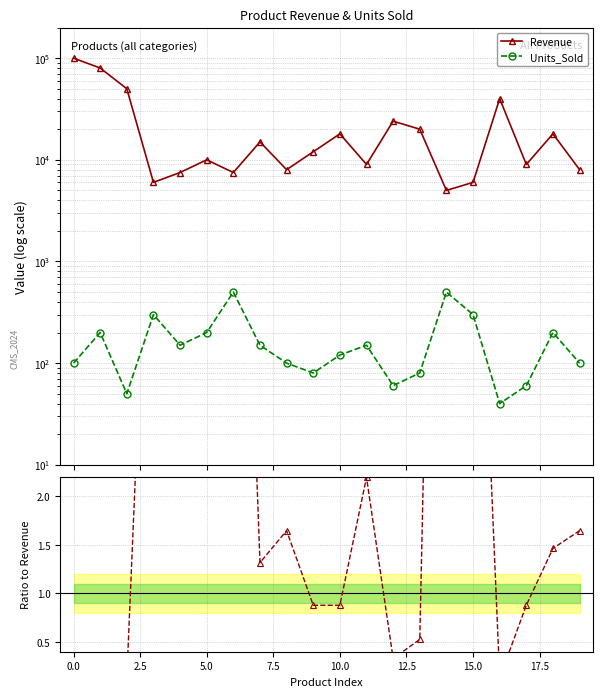

What is the sum of the Revenue values at 7.5 and 5.0?

13500.0